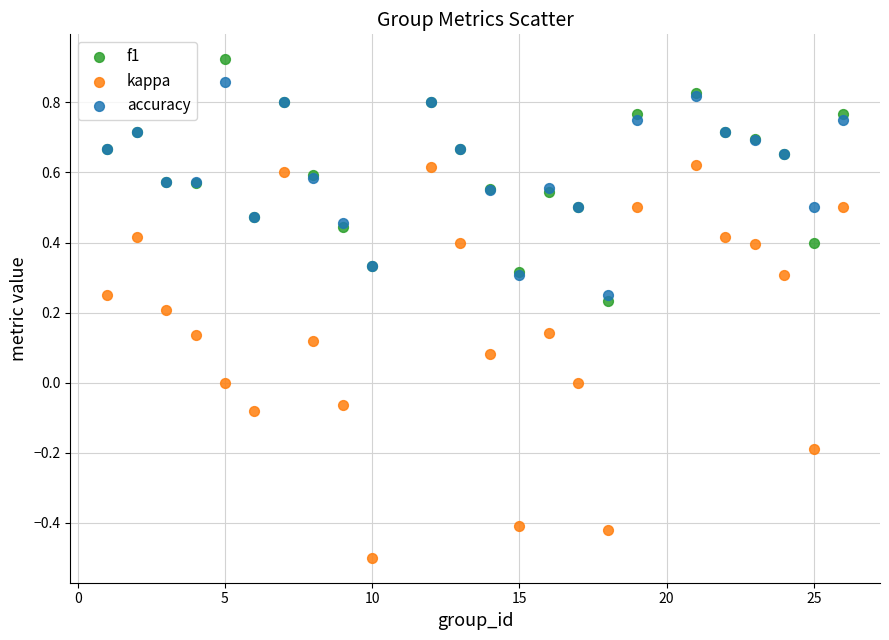

What are all the series names shown in the legend?

f1, kappa, accuracy